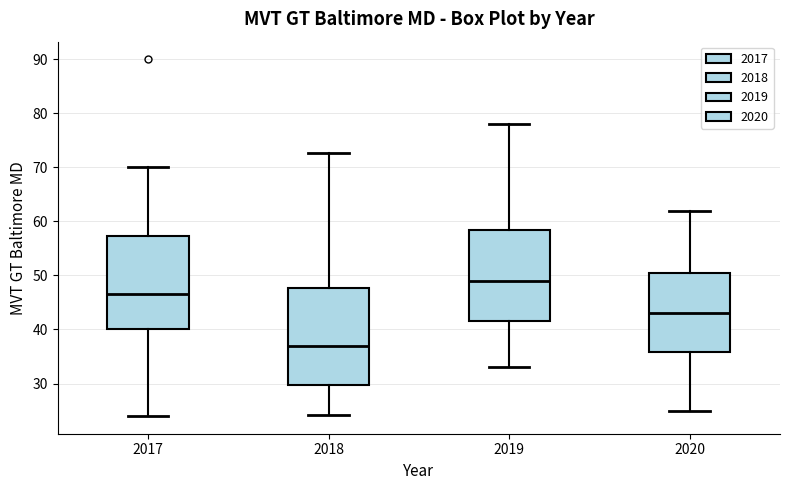

Where does the median line of the box at x = 2018 sit on the y-axis? The values are not printed on the chart, so give them approximately, as read against the axis.

37